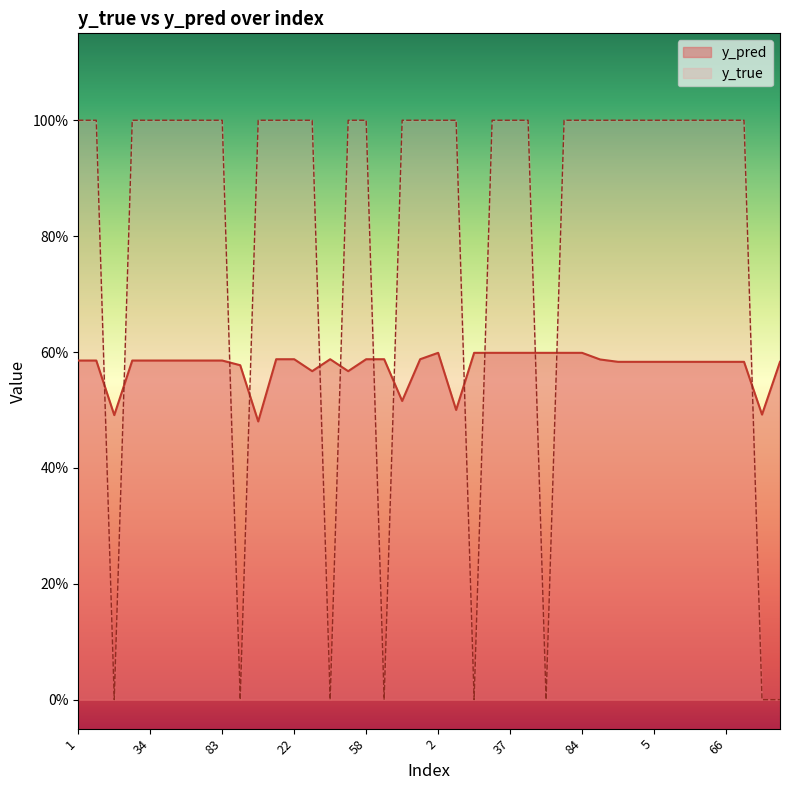

How many y_true values are between 1 and 2?

32